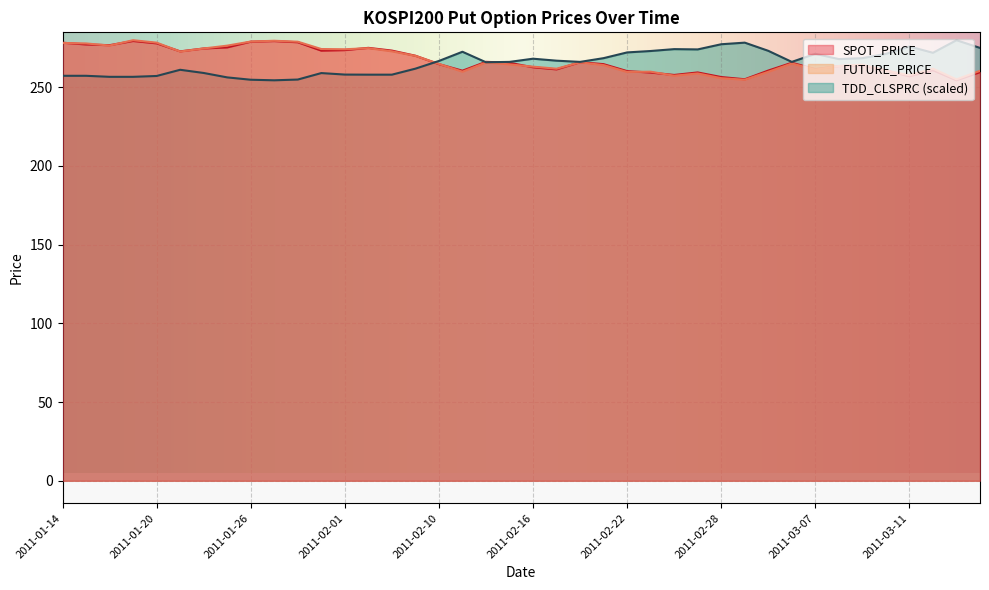

How many values in the SPOT_PRICE series exceed 265?

20